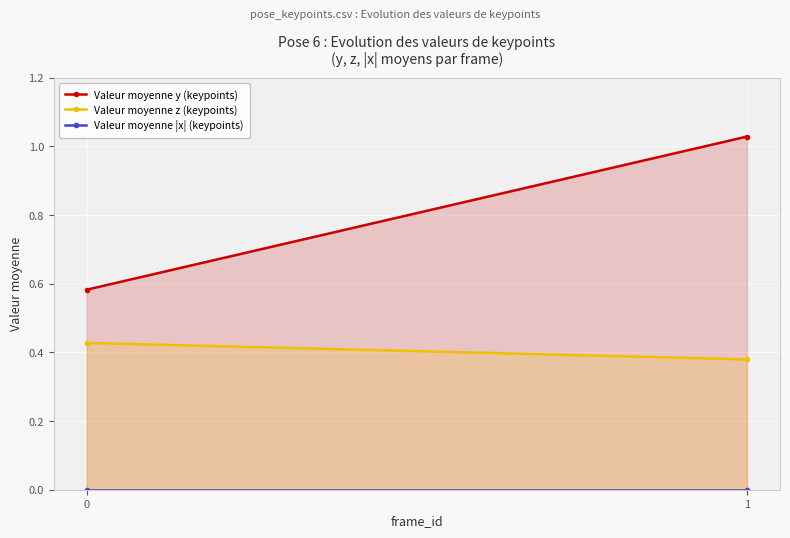

What is the maximum value shown in the chart?

1.0